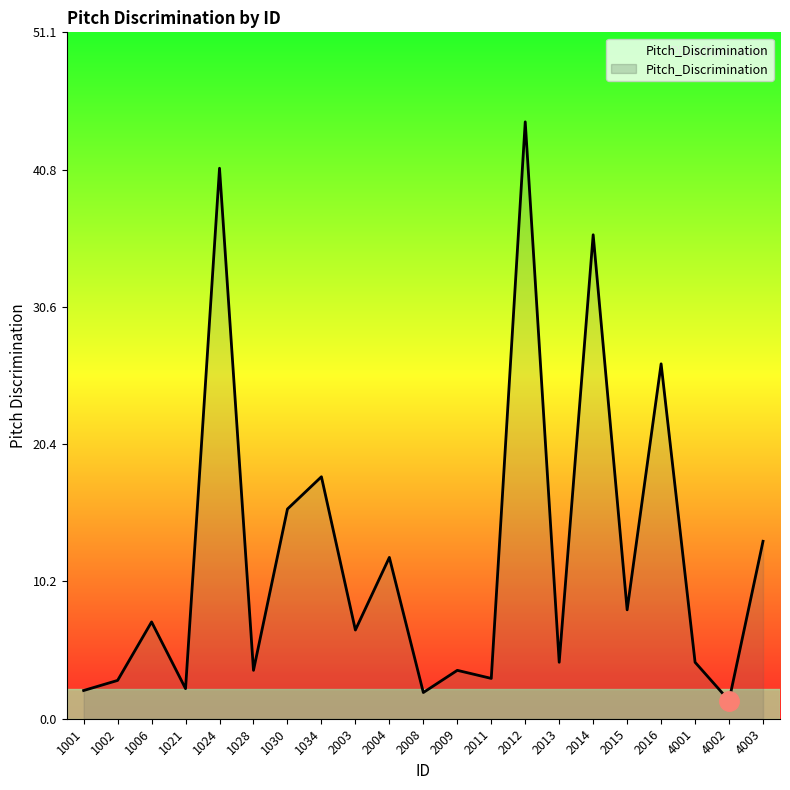

What is the smallest value displayed?

1.4